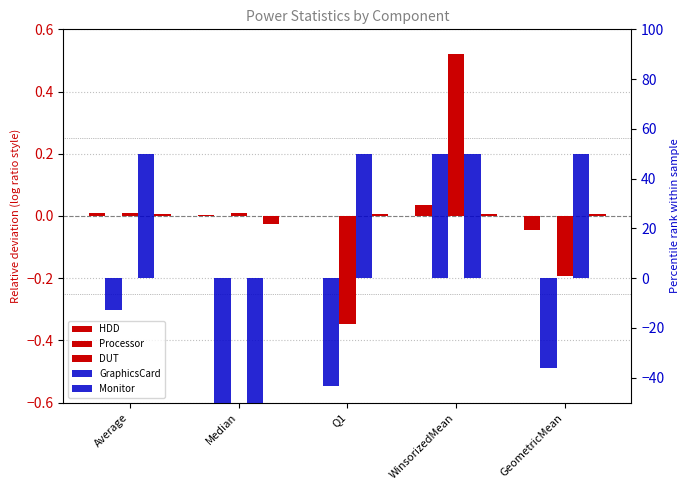

Count the number of data series in this chart.

5